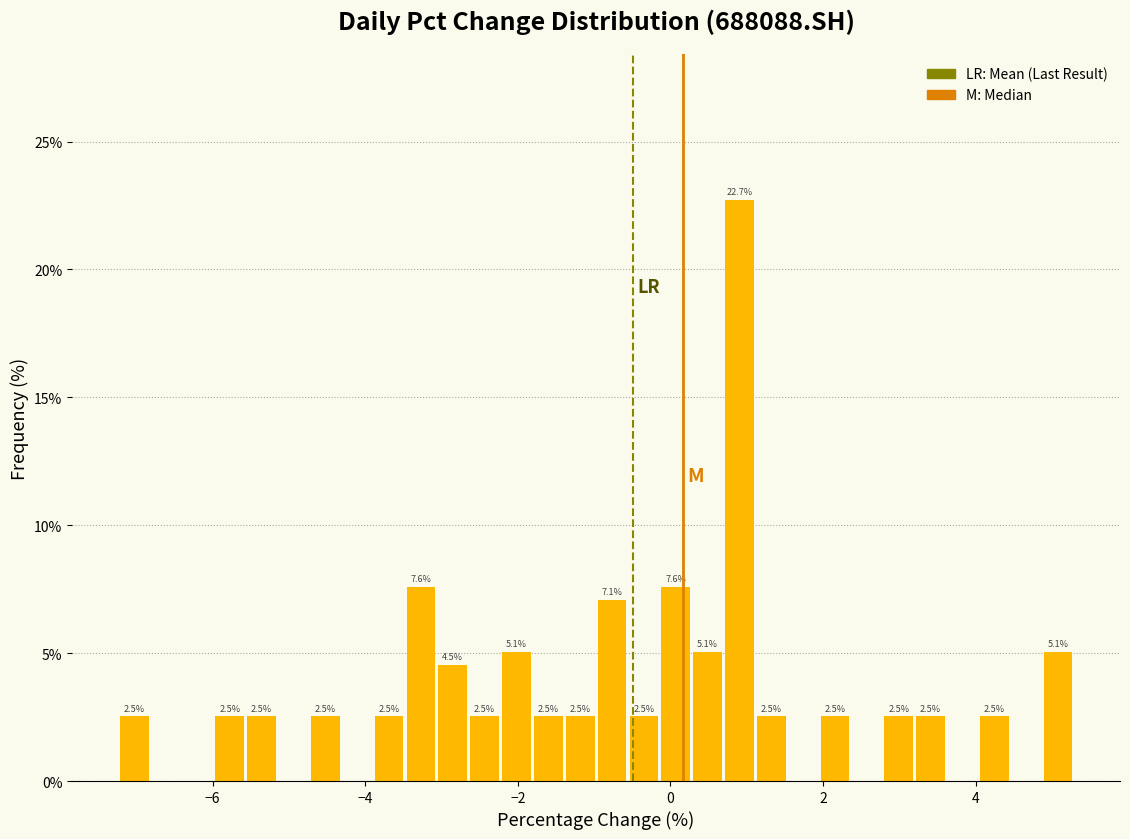

Around what value on the x-axis is the tallest bar? Give the approximate position of its centre, as read against the axis.

1.0